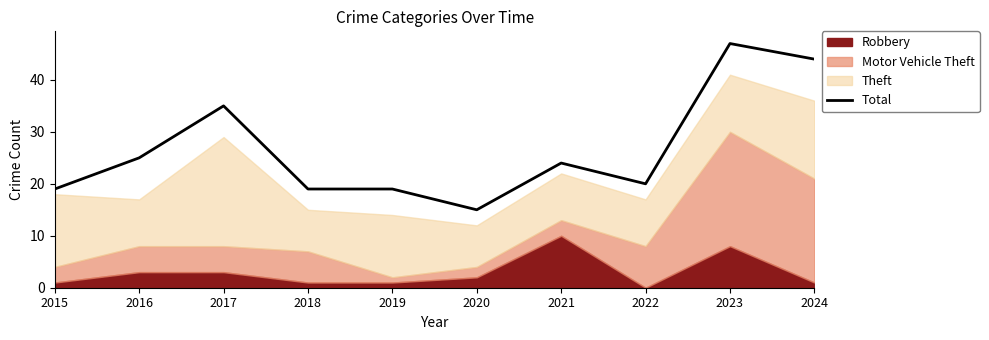

The value at 2021 is 38. True or false?

False